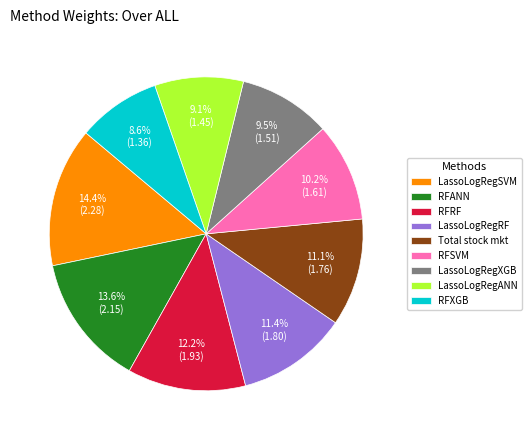

What percentage is NOT represented by LassoLogRegXGB?

90.5%